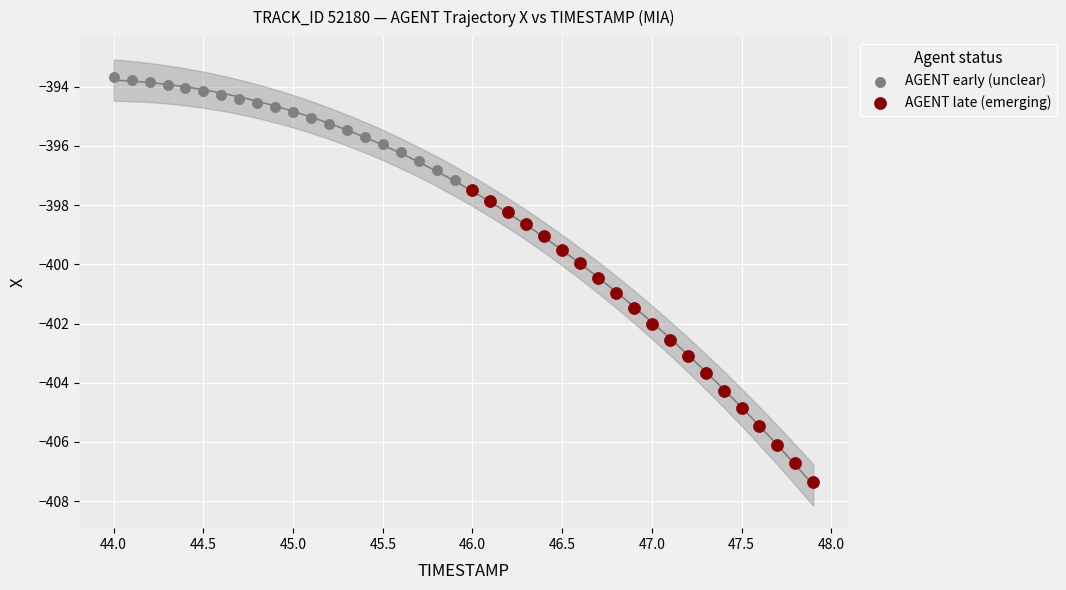

What are all the series names shown in the legend?

AGENT early (unclear), AGENT late (emerging)